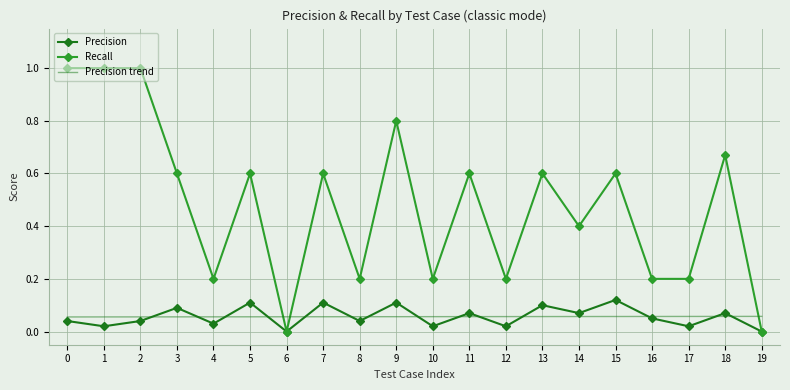

Rank the series by their maximum value, from highest to lowest.

Recall, Precision, Precision trend